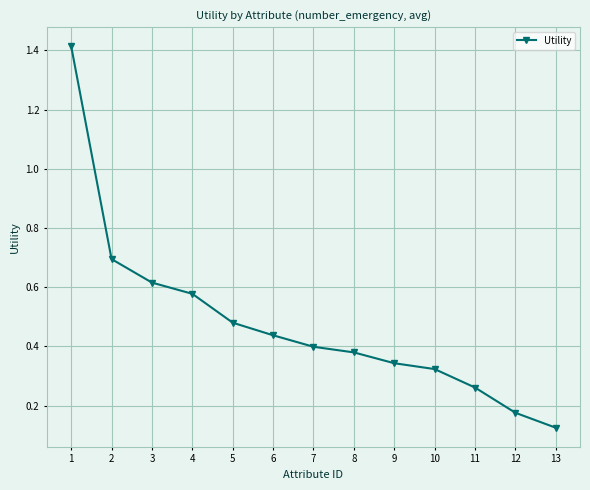

Does the chart have visible grid lines?

Yes